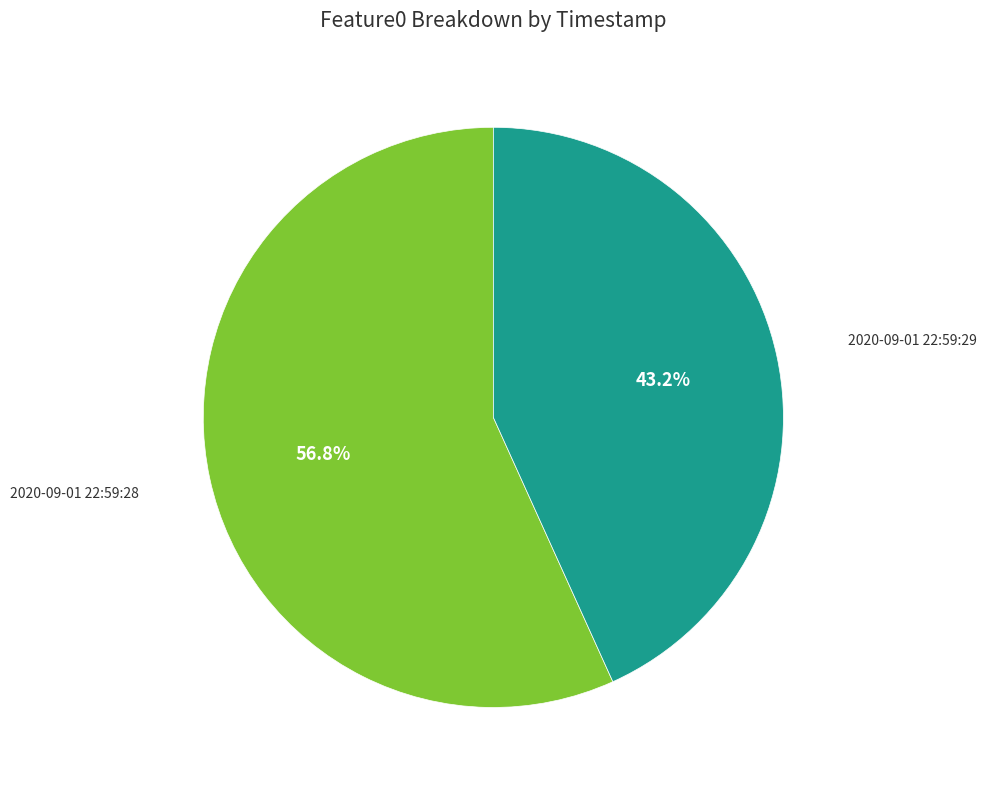

How many slices are in this pie chart?

2